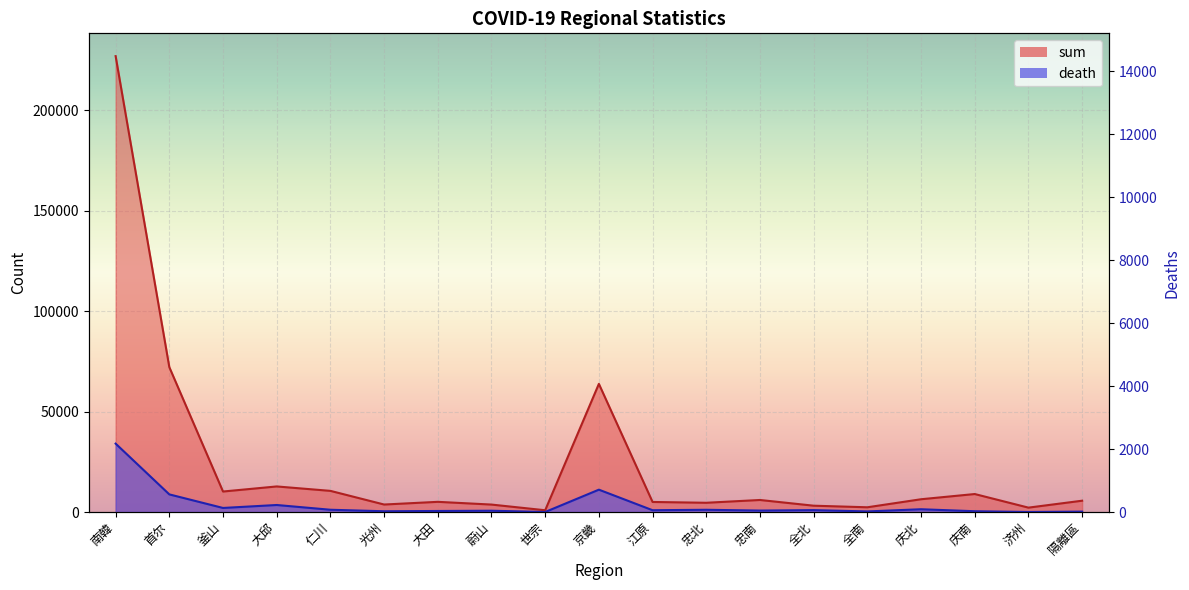

Between 全北 and 庆南, which is larger?

庆南